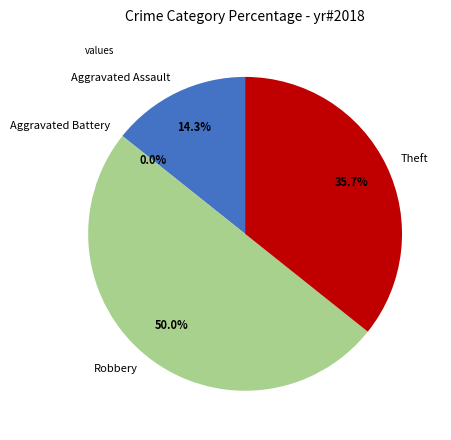

To the nearest percent, what is the combined percentage of Robbery and Theft?

86%